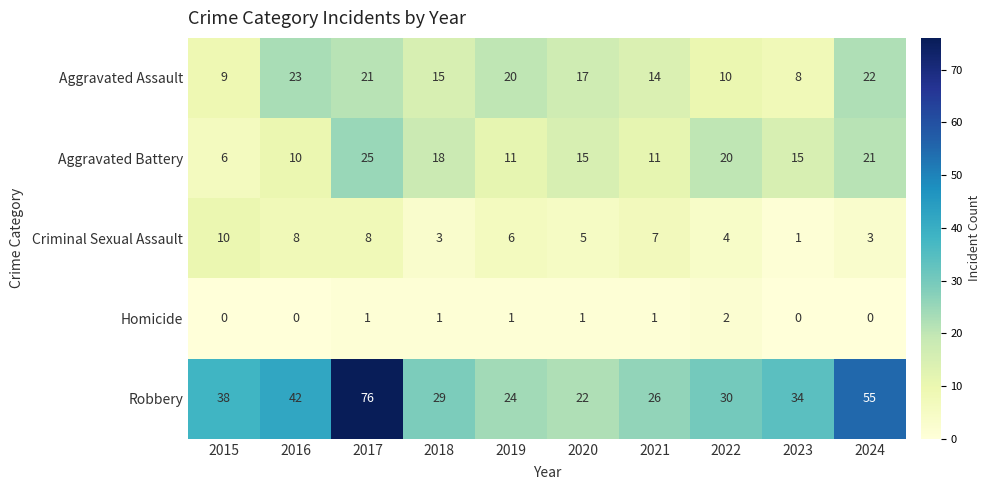

True or false: Criminal Sexual Assault has a value of 14 at 2017.

False